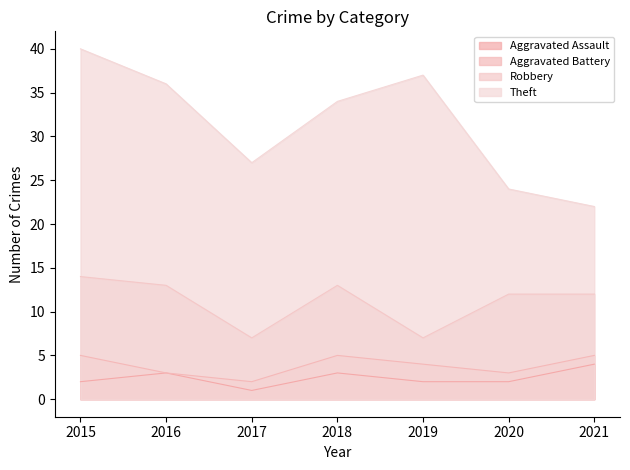

What is the value of the Aggravated Assault point at the 2nd from the left?

3